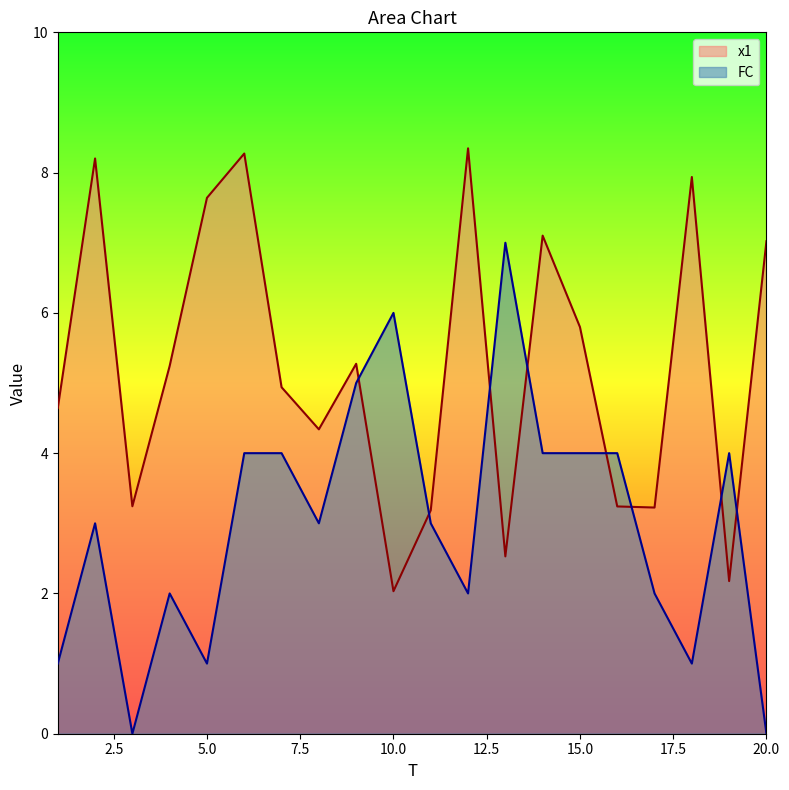

Reading right to left, what are all the values shown in this chart?

x1: 7.0	2.2	7.9	3.2	3.2	5.8	7.1	2.5	8.3	3.2	2.0	5.3	4.3	4.9	8.3	7.6	5.2	3.2	8.2	4.6
FC: 0.0	4.0	1.0	2.0	4.0	4.0	4.0	7.0	2.0	3.0	6.0	5.0	3.0	4.0	4.0	1.0	2.0	0.0	3.0	1.0